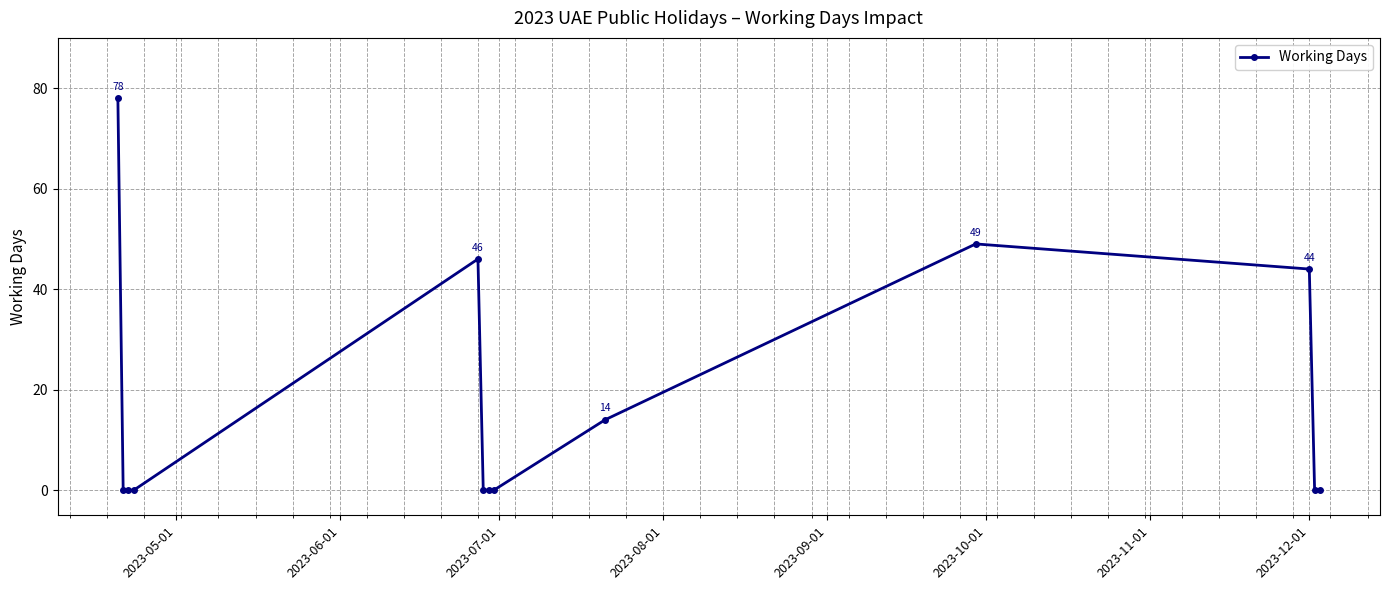

What is the value of the 5th point from the left?

46